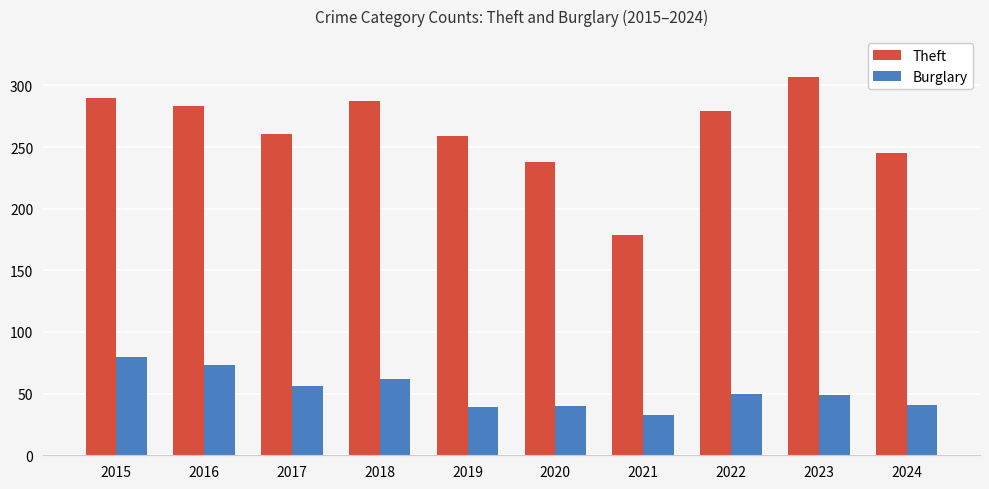

What is the lowest value of the Theft series?

179